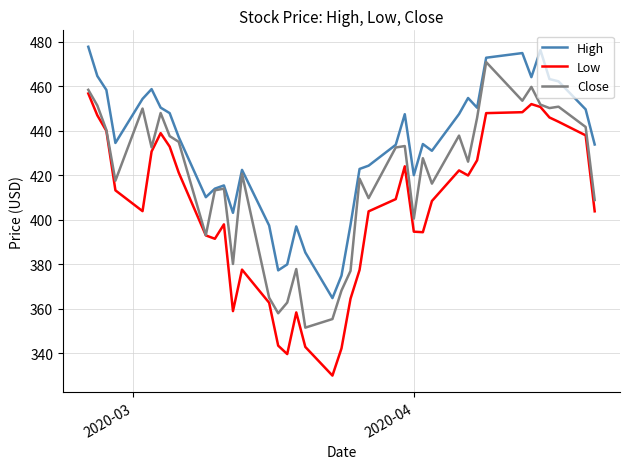

What is the lowest value of the High series?

364.8